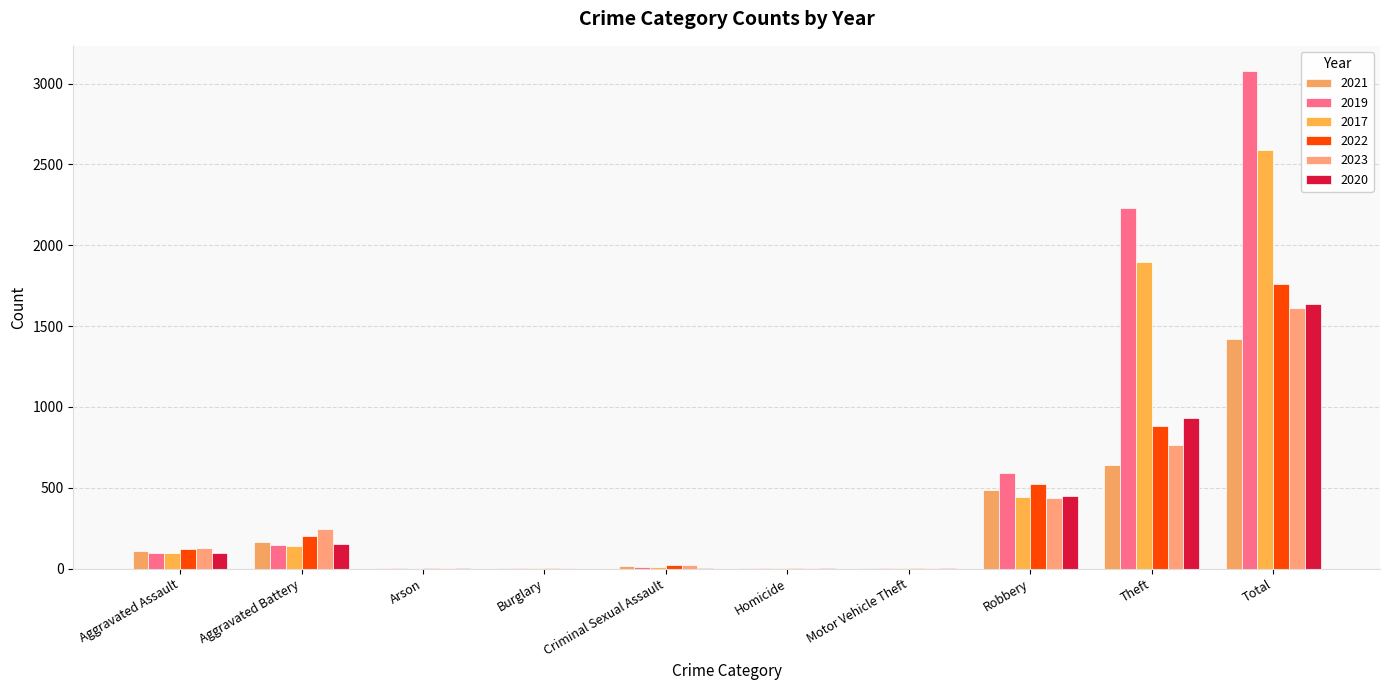

Rank the series at Criminal Sexual Assault from highest to lowest value.

2022, 2023, 2021, 2019, 2017, 2020